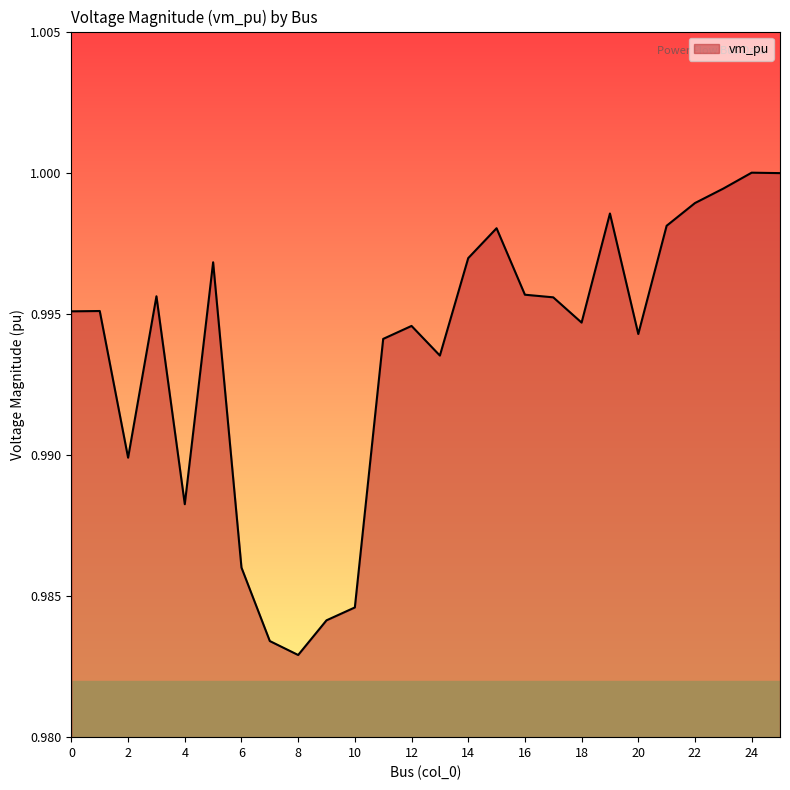

Does the chart have visible grid lines?

No